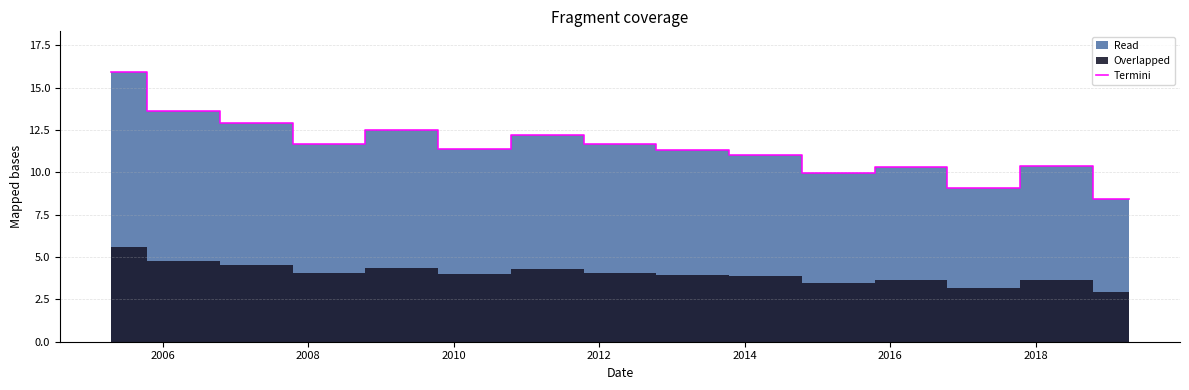

What is the highest value of the Termini series?

15.9